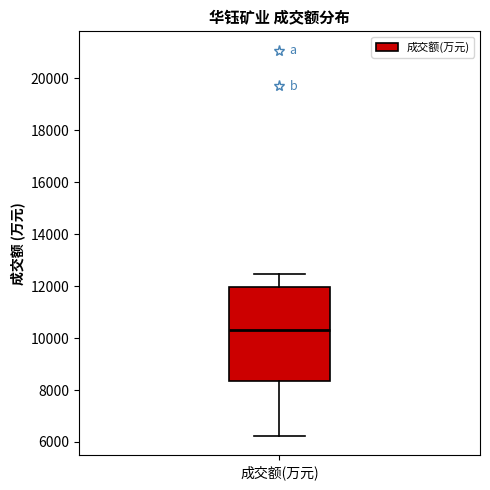

Where is the lower edge of the box for 成交额(万元) on the y-axis? The values are not printed on the chart, so give them approximately, as read against the axis.

8400